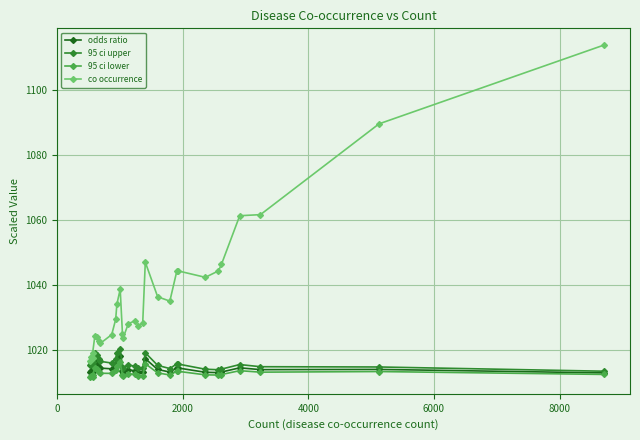

What is the lowest value of the co occurrence series?

1016.7